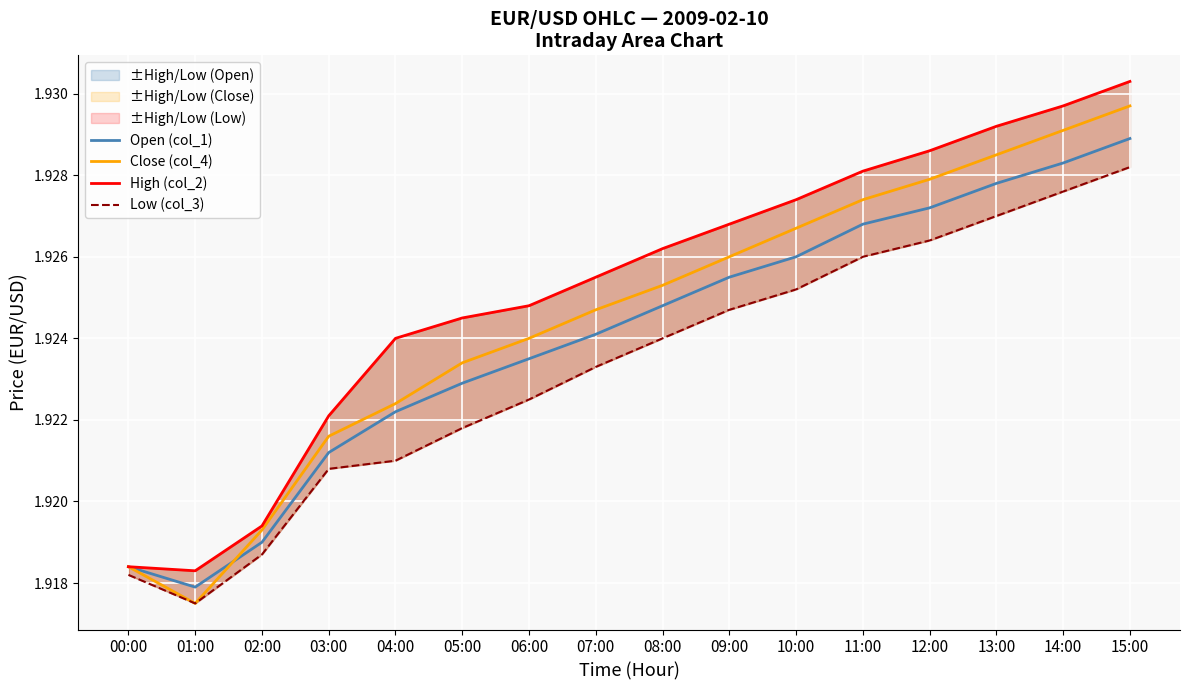

Reading right to left, what are all the values shown in this chart?

Open (col_1): 1.9	1.9	1.9	1.9	1.9	1.9	1.9	1.9	1.9	1.9	1.9	1.9	1.9	1.9	1.9	1.9
Close (col_4): 1.9	1.9	1.9	1.9	1.9	1.9	1.9	1.9	1.9	1.9	1.9	1.9	1.9	1.9	1.9	1.9
High (col_2): 1.9	1.9	1.9	1.9	1.9	1.9	1.9	1.9	1.9	1.9	1.9	1.9	1.9	1.9	1.9	1.9
Low (col_3): 1.9	1.9	1.9	1.9	1.9	1.9	1.9	1.9	1.9	1.9	1.9	1.9	1.9	1.9	1.9	1.9